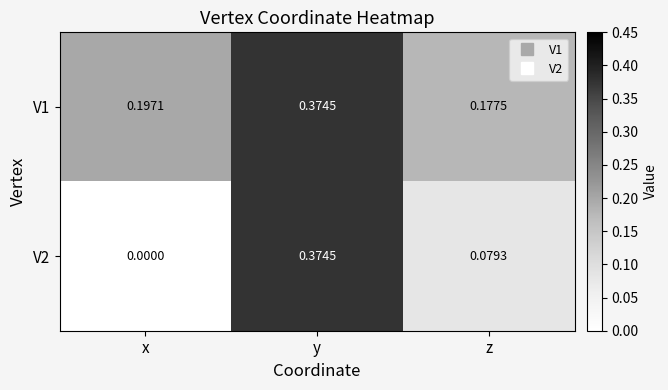

Is the value of V1 at z greater than the value of V2 at y?

No